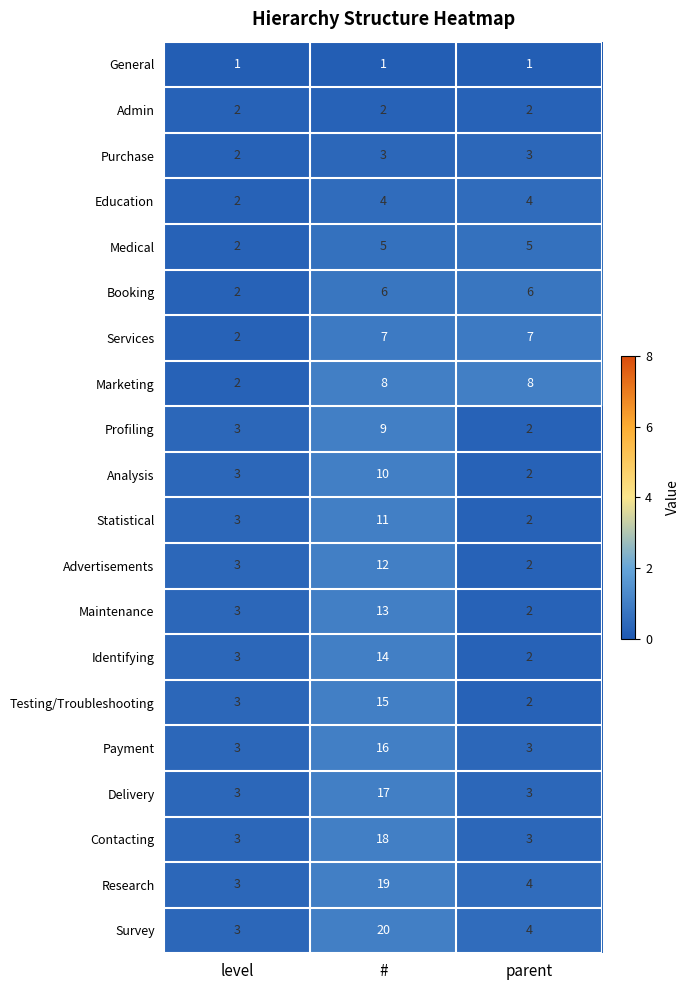

Which series has the largest range (max minus min)?

Survey